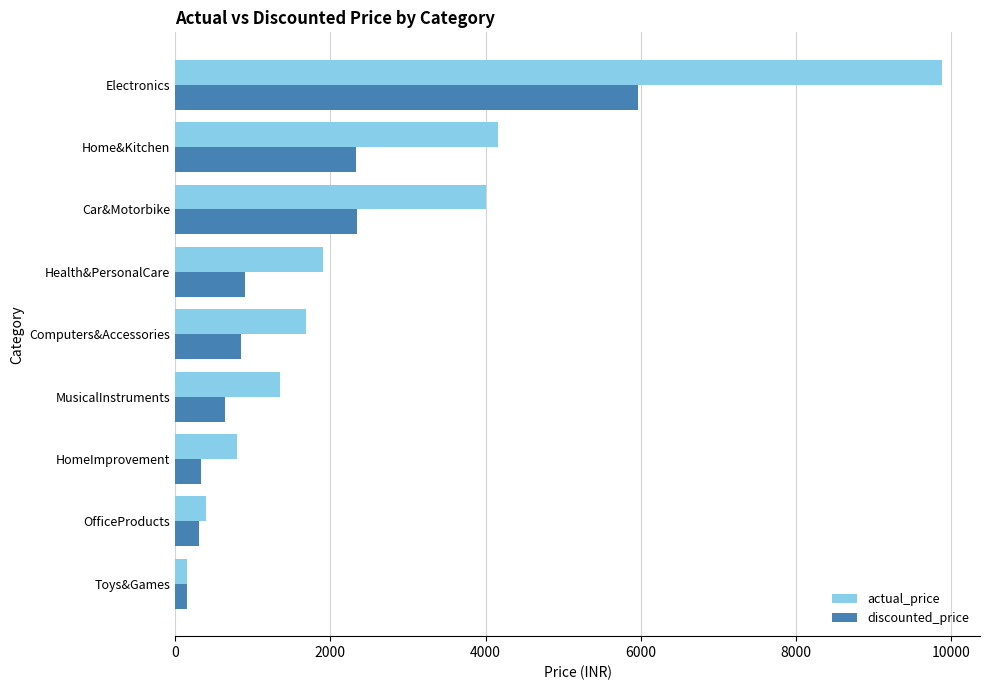

Is it true that actual_price equals 5331.1 at Car&Motorbike?

False